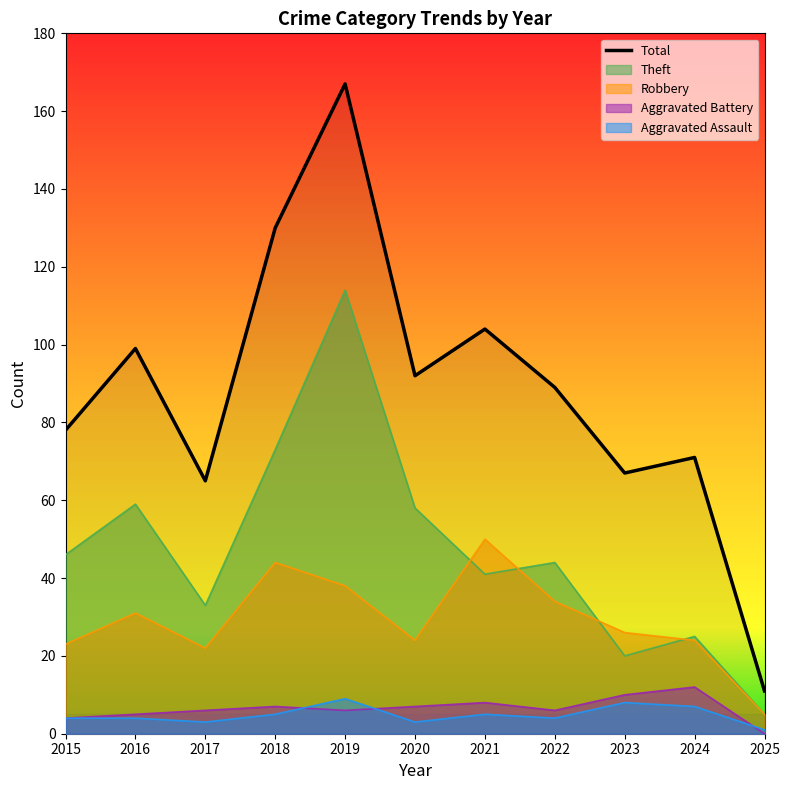

What is the minimum value shown in the chart?

0